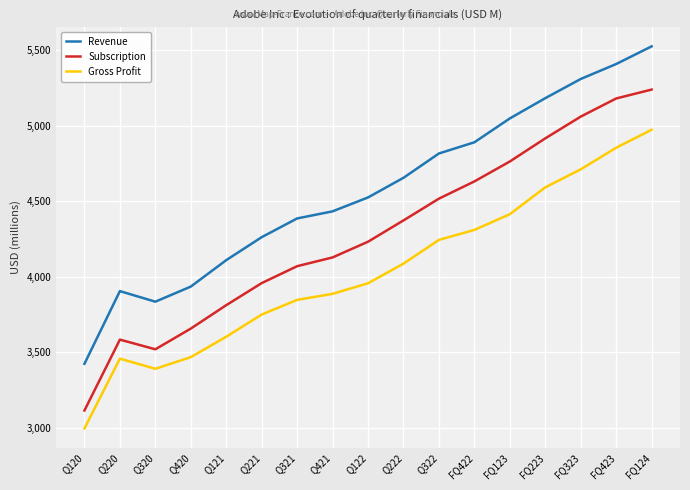

Does the chart have visible grid lines?

Yes